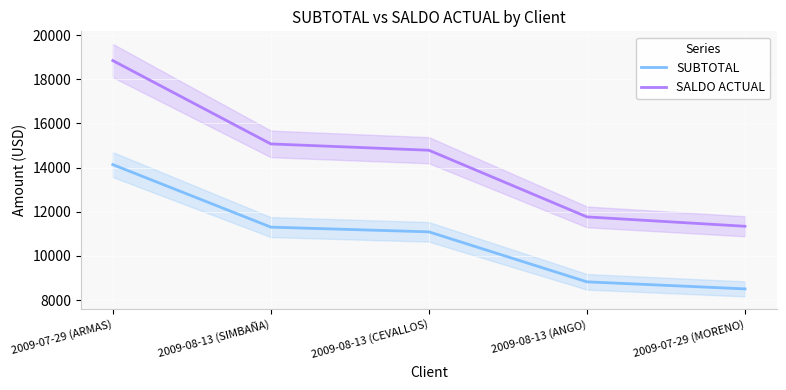

How many lines are shown in the chart?

2